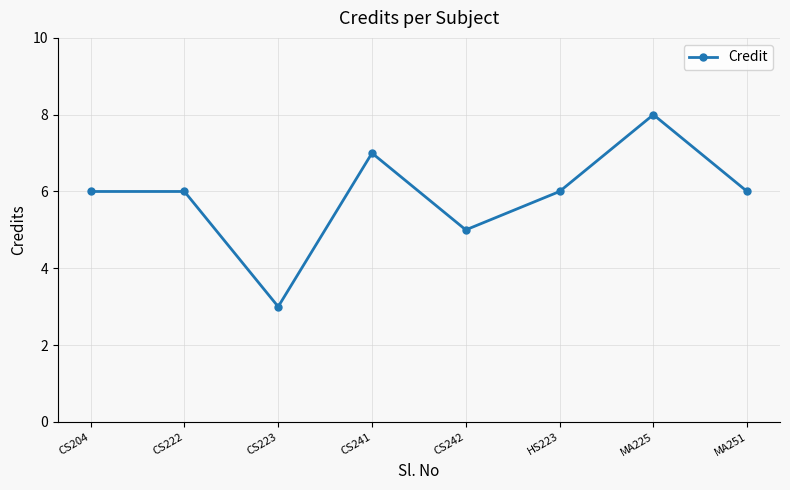

What is the value of the 4th point from the left?

7